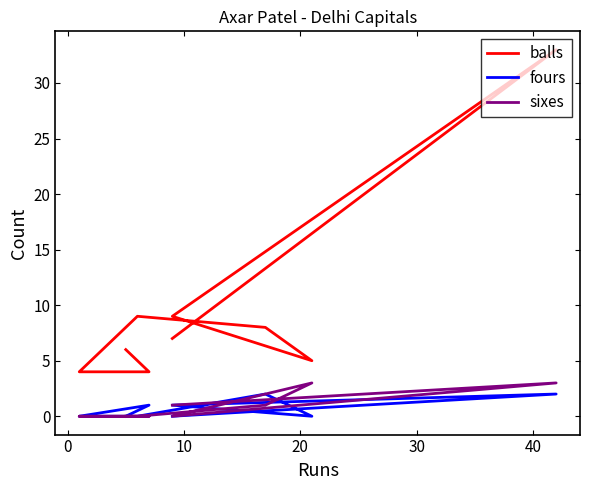

The value of sixes at −10 is 2. True or false?

False